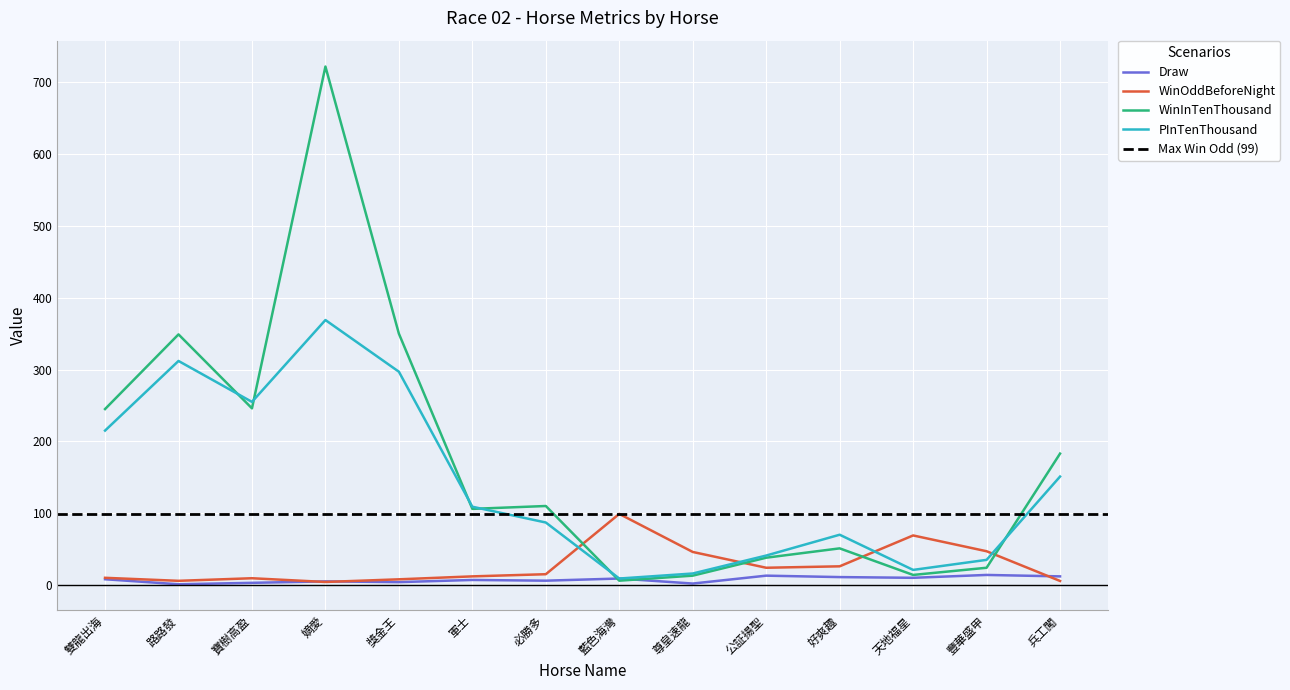

What is the difference between the maximum and minimum values in the Draw series?

13.0